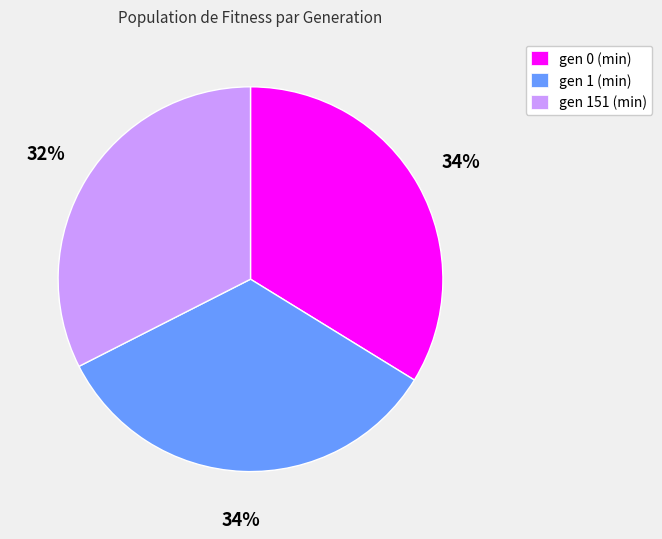

The gen 151 (min) slice represents 39% of the pie. True or false?

False